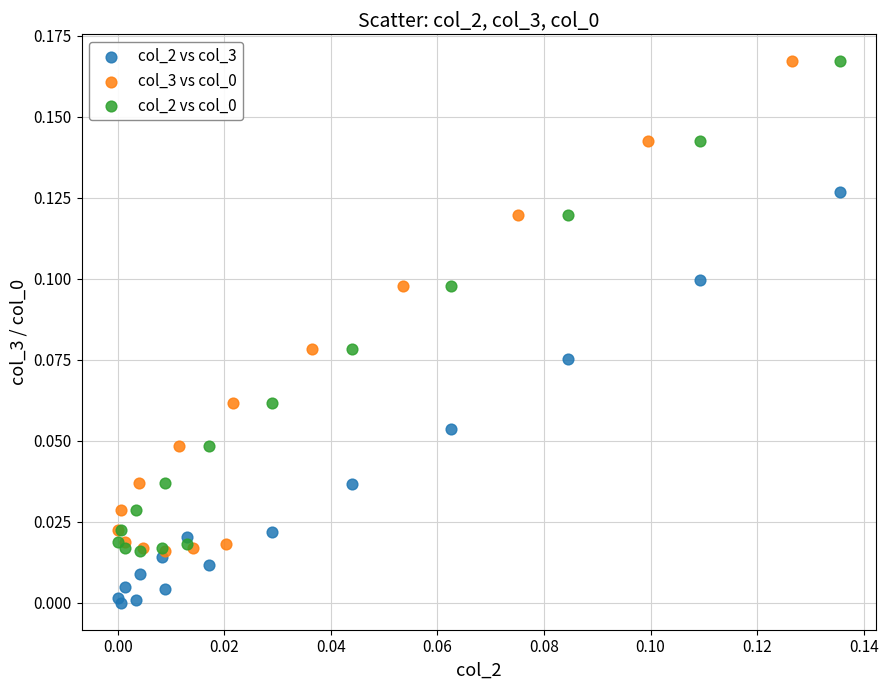

Which series contains the lowest Y value?

col_2 vs col_3